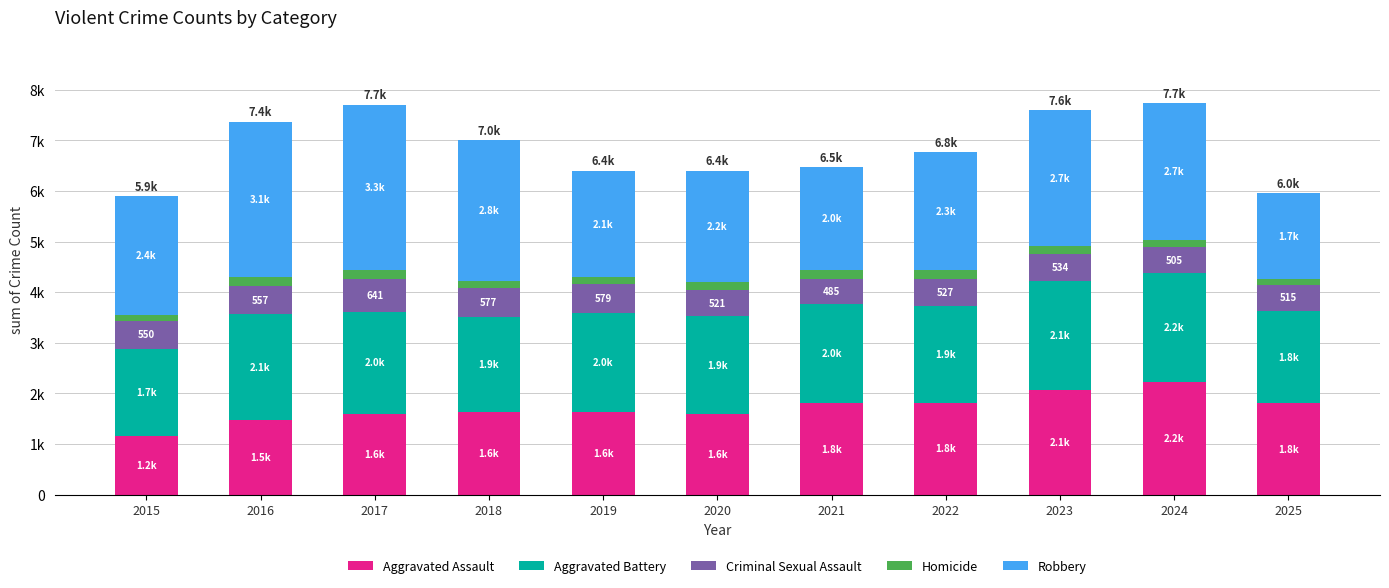

What is the sum of all Robbery values?

27235